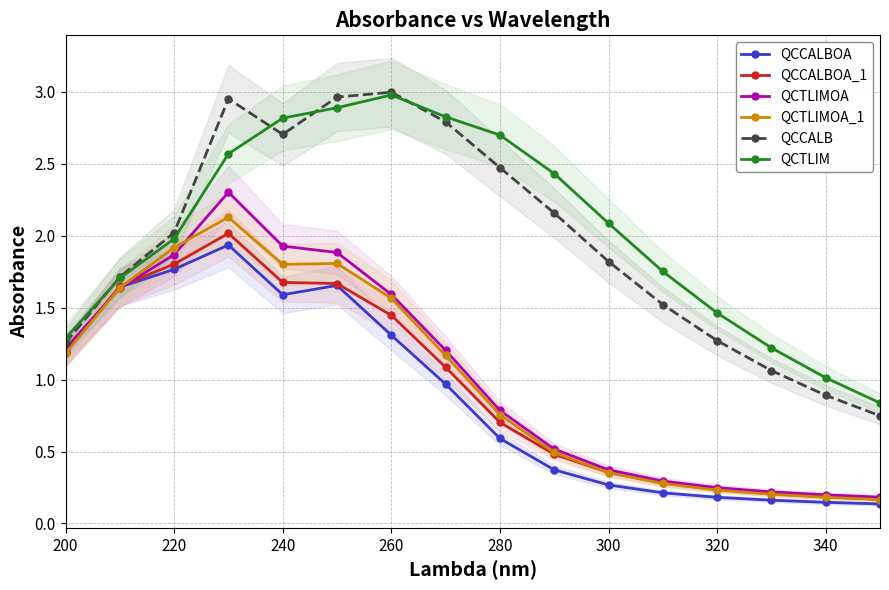

How many distinct data groups are displayed?

6